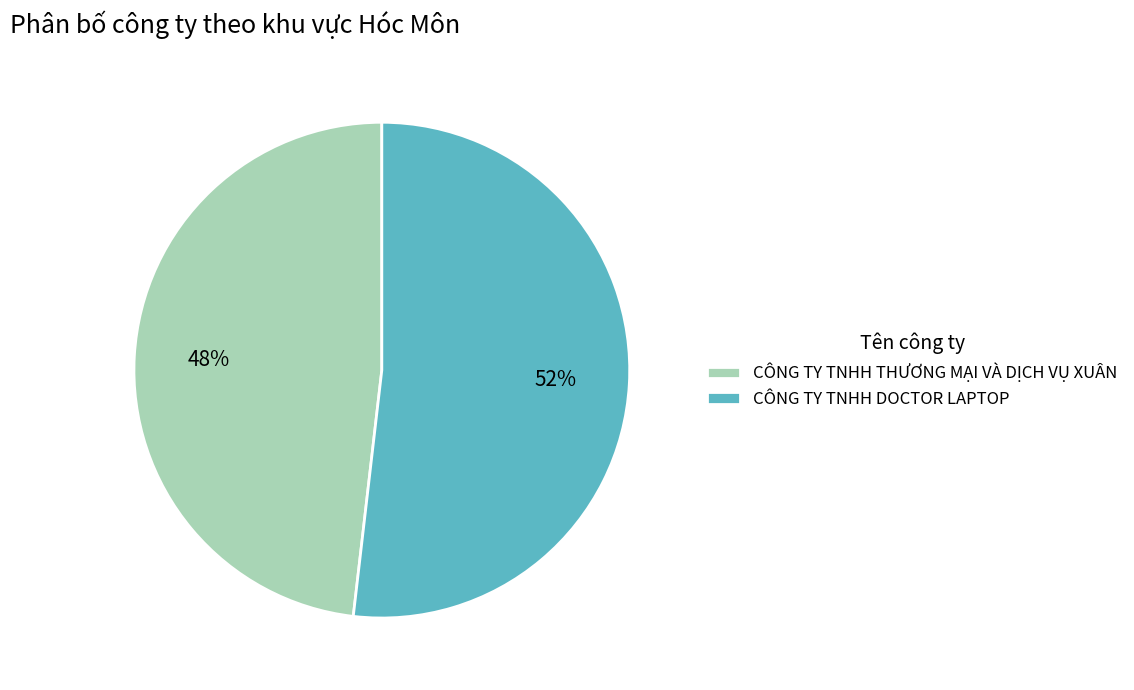

What is the largest slice in the pie chart?

CÔNG TY TNHH DOCTOR LAPTOP